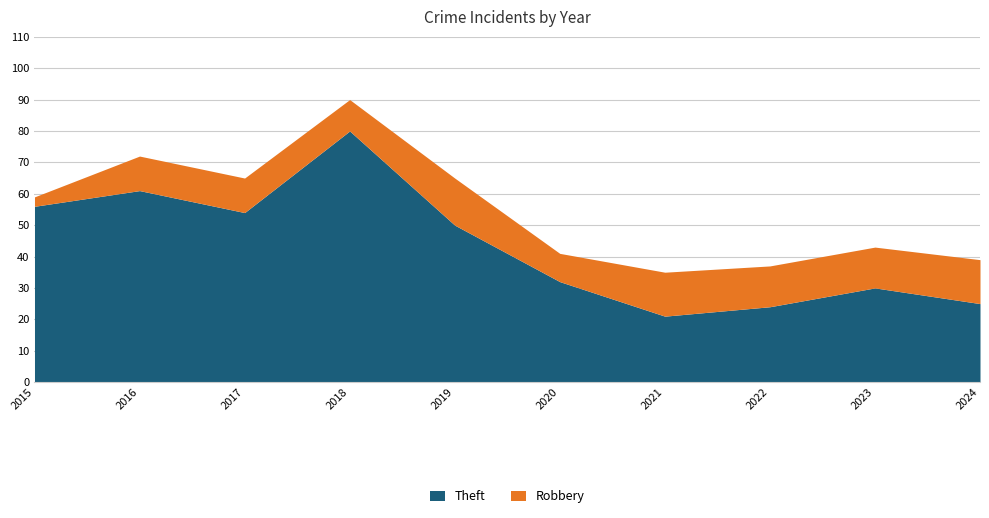

Is it true that Robbery equals 19 at 2024?

False